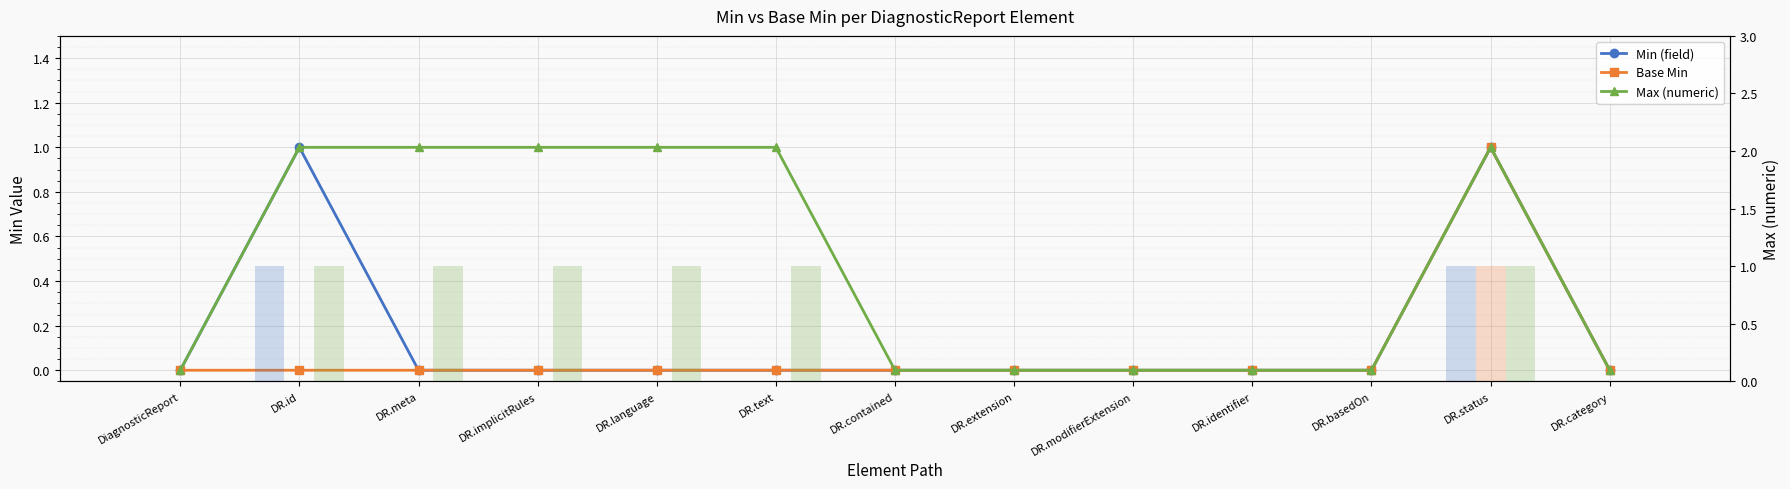

How many groups of bars are there?

13